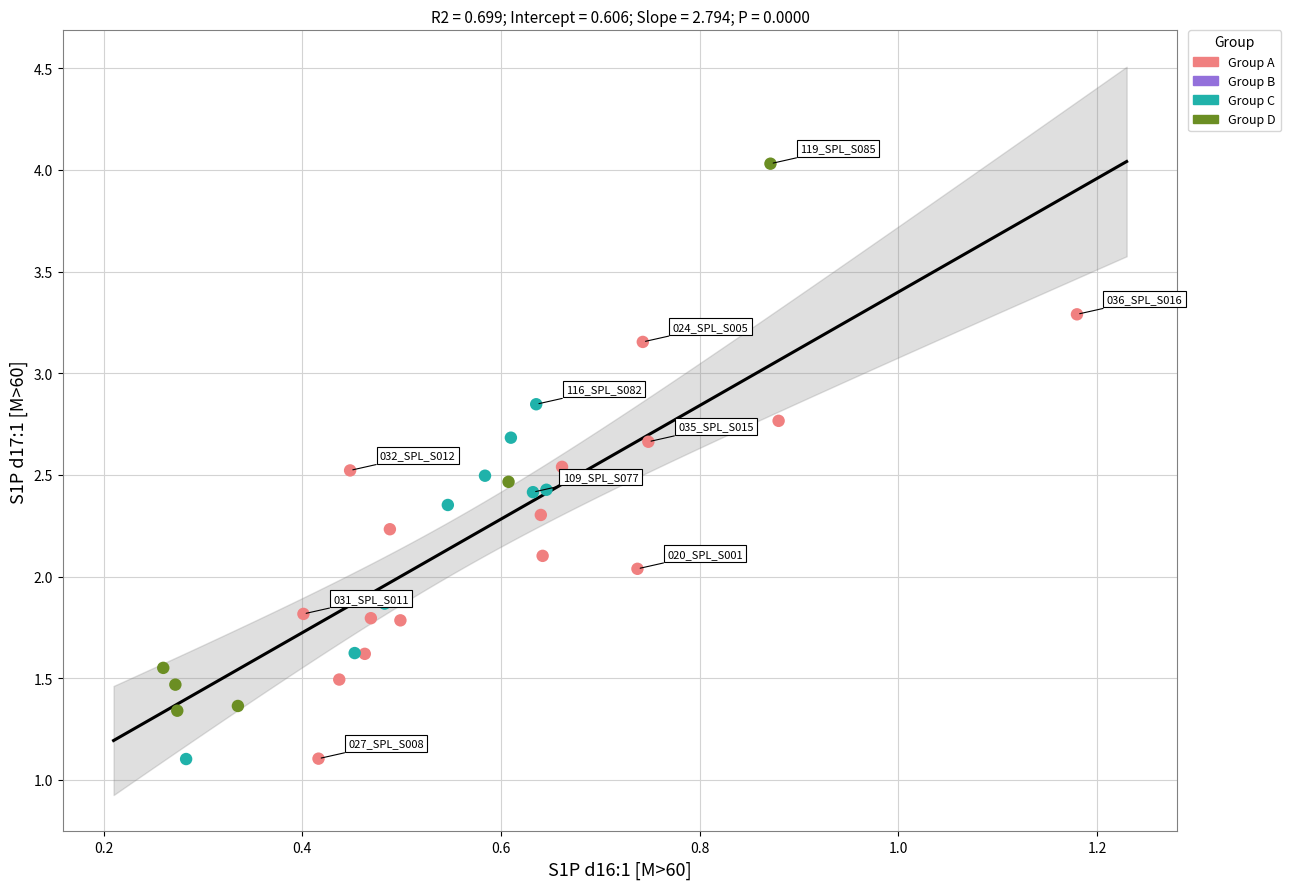

Which series has the widest spread of Y values?

Group D